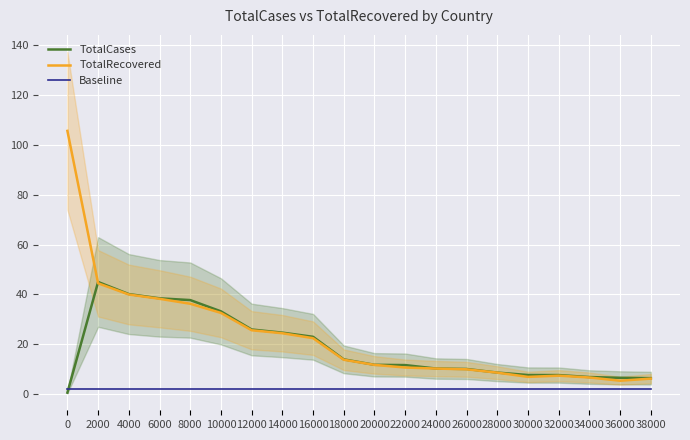

Is it true that TotalRecovered equals 9.9 at 26000?

True